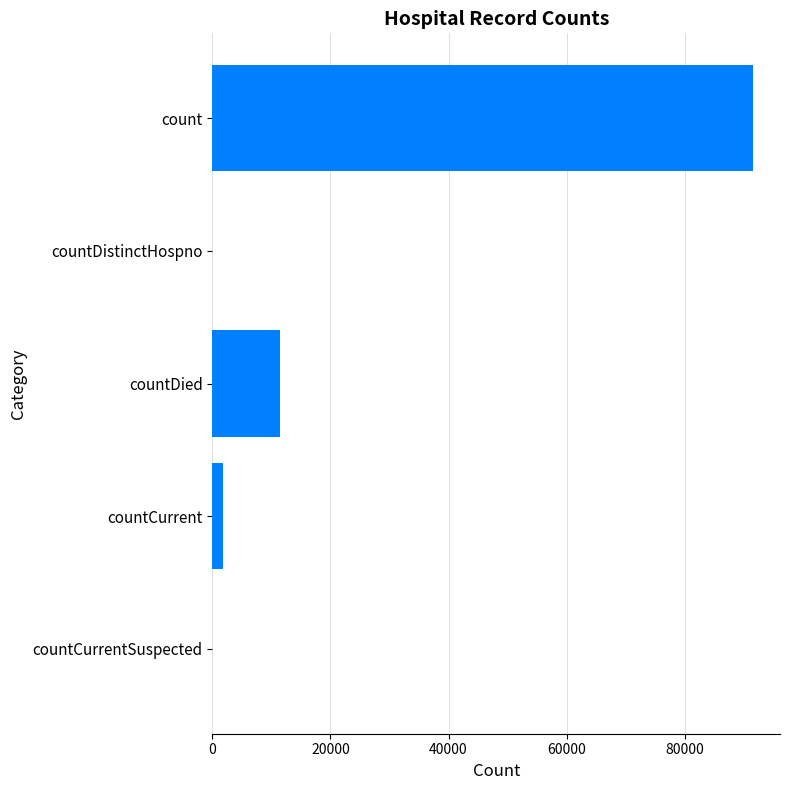

How many data points does each series have?

5